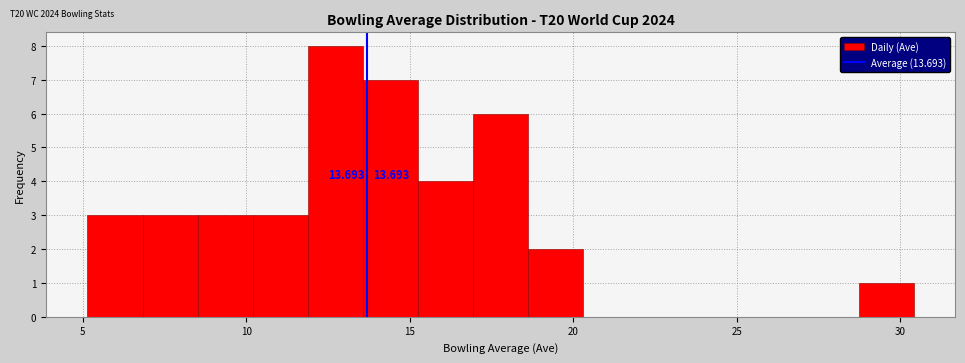

Around what value on the x-axis is the tallest bar? Give the approximate position of its centre, as read against the axis.

12.5